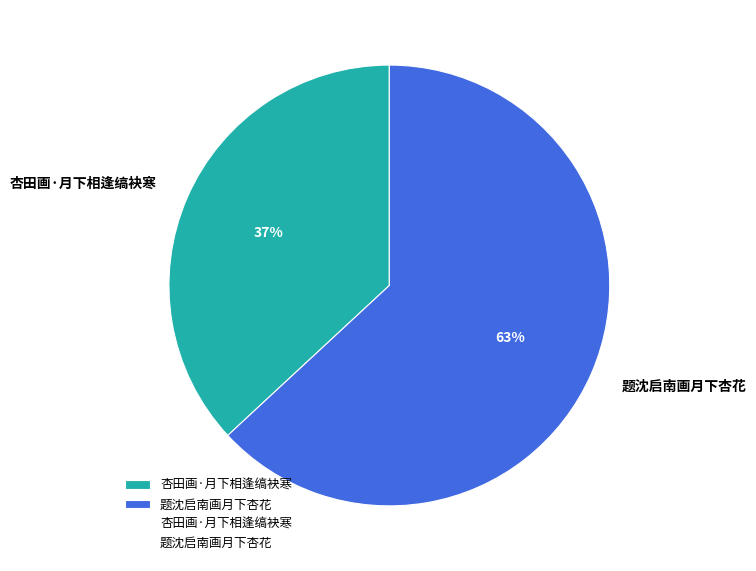

Do 杏田画·月下相逢缟袂寒 and 题沈启南画月下杏花 together represent more than half of the pie?

Yes